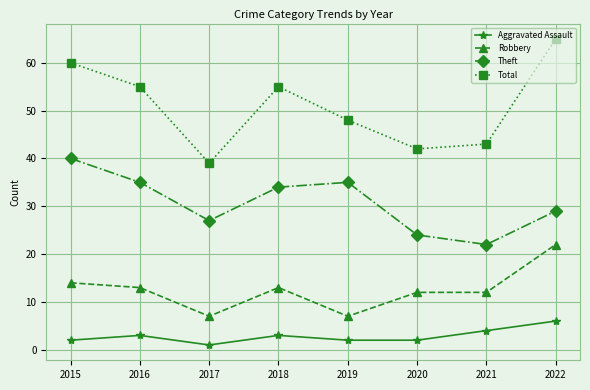

Read the Theft value at 2016, to the nearest 5.

35